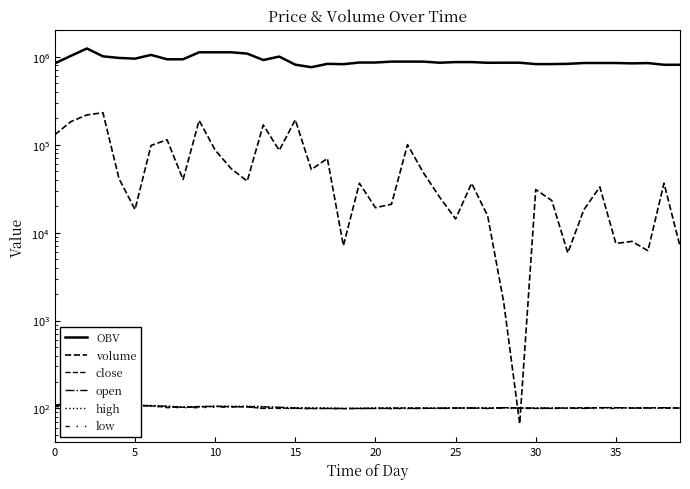

Which series has the widest spread of values?

OBV